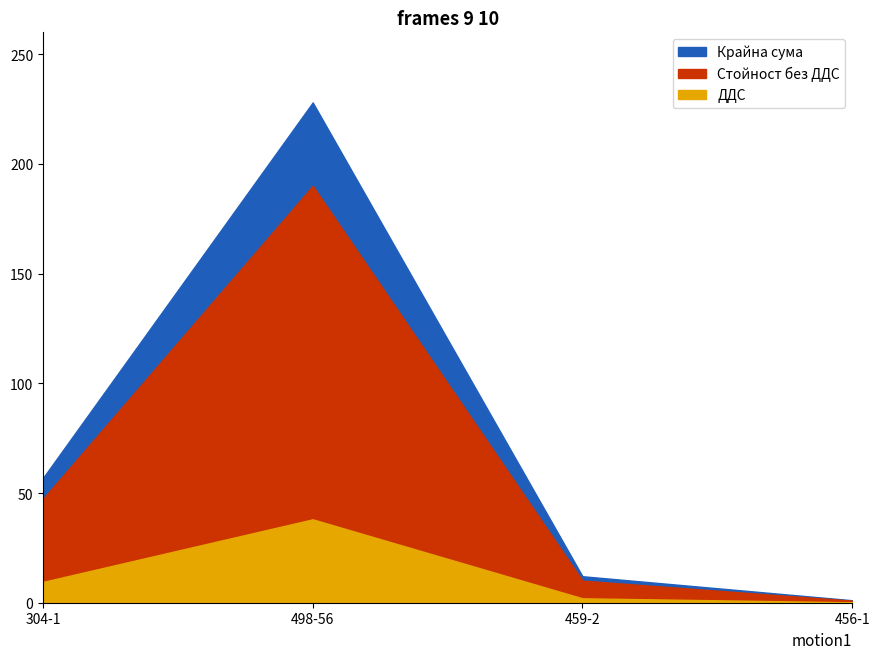

What is the sum of the Стойност без ДДС values at 459-2 and 498-56?

200.1